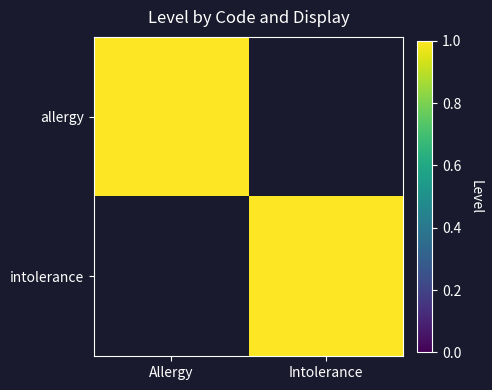

How many data points does each series have?

2